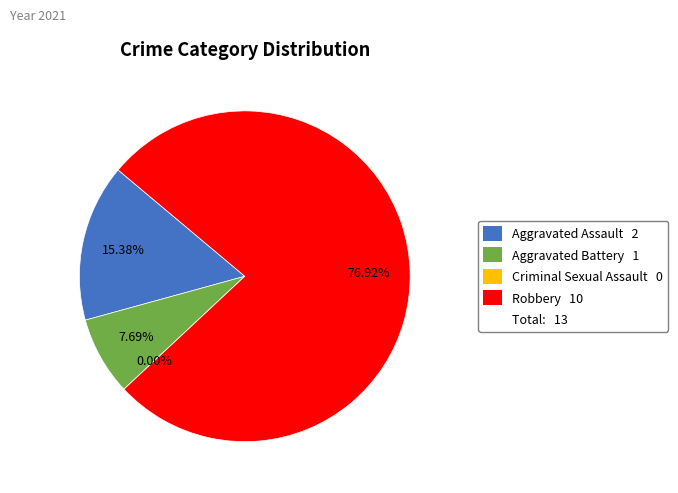

To the nearest percent, what is the average slice percentage?

25%